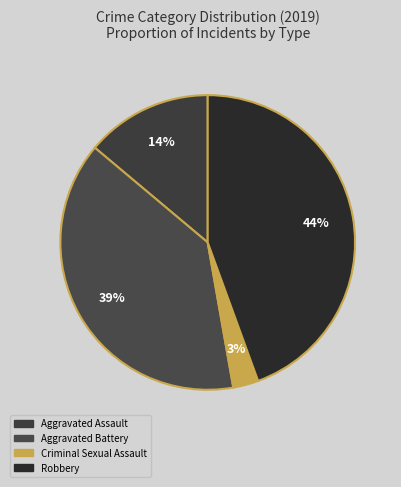

Which slice is the largest?

Robbery